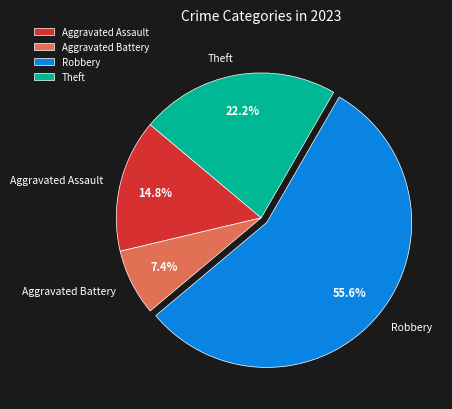

What percentage is the Robbery slice, to the nearest percent?

56%